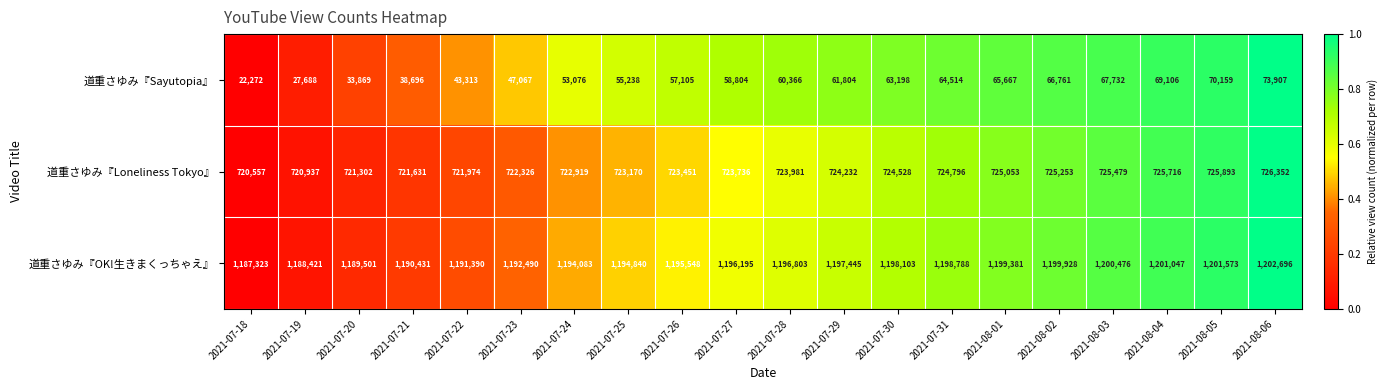

Which series has the widest spread of values?

道重さゆみ『Sayutopia』